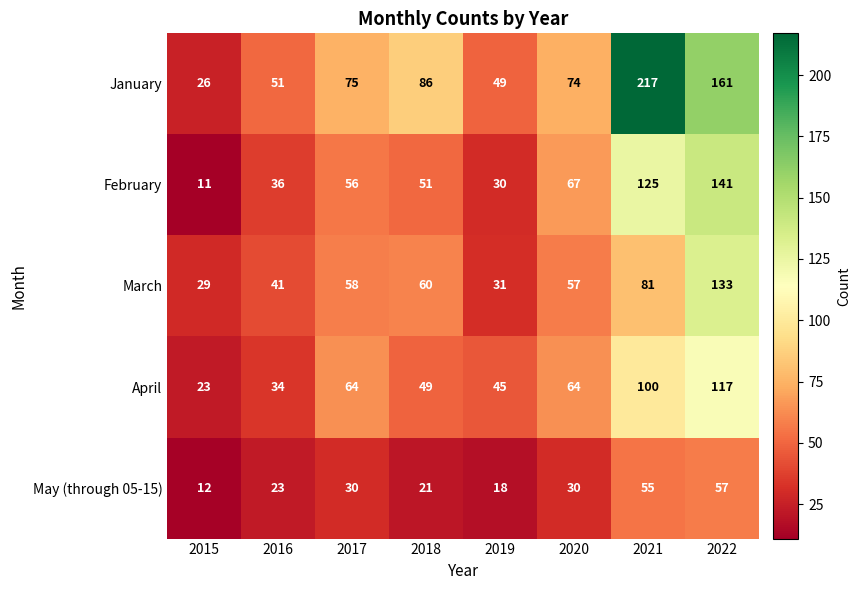

The March series shows 41 at 2015. True or false?

False